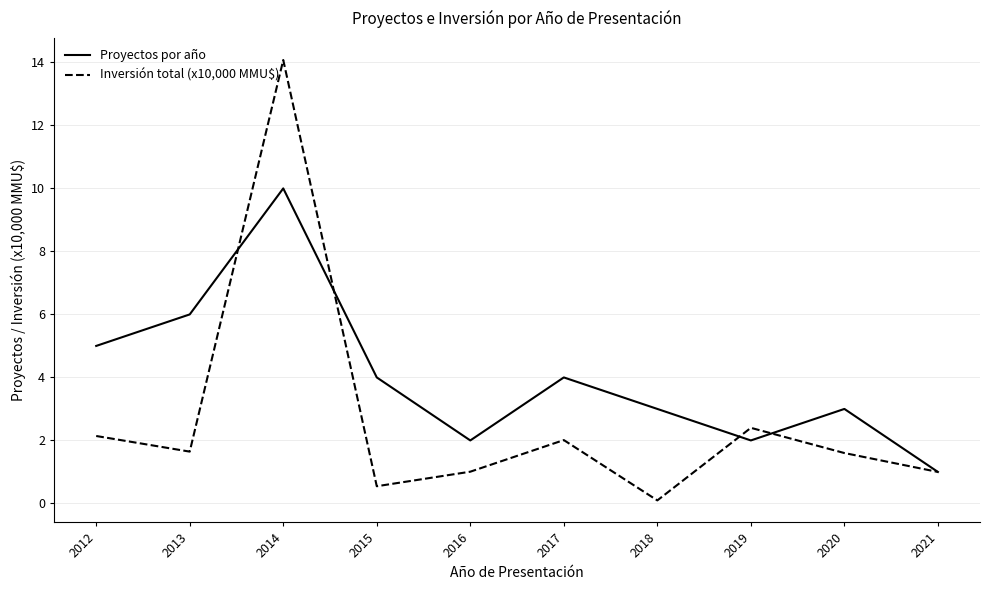

Is it true that Proyectos por año equals 3.0 at 2020?

True